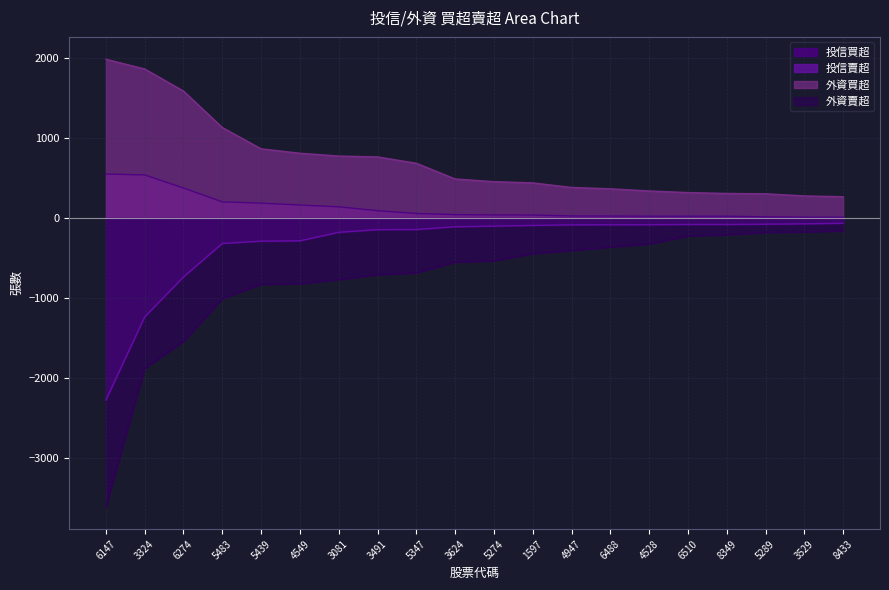

True or false: 投信買超 and 投信賣超 cross at least once.

False